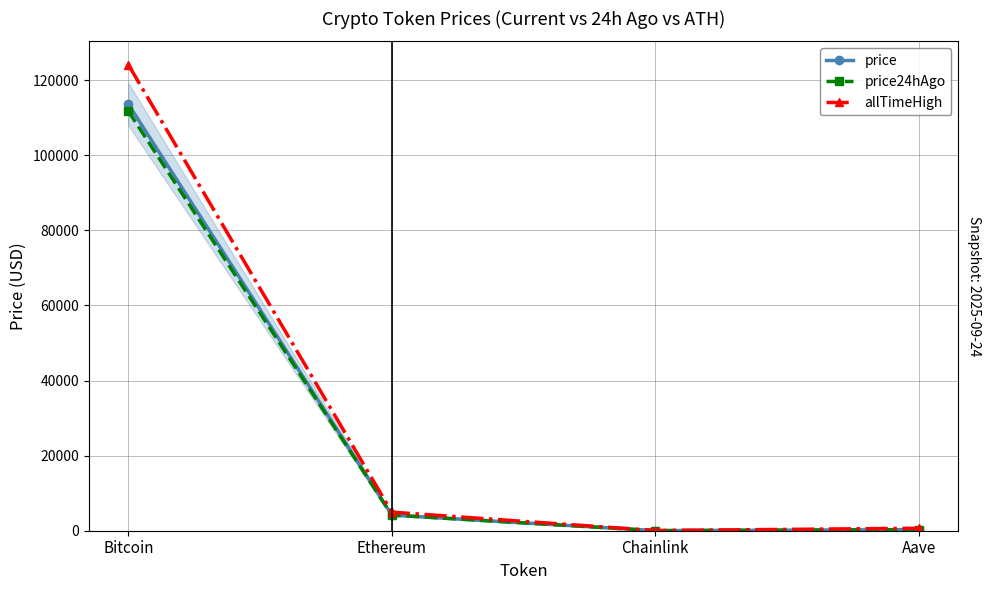

At which label is allTimeHigh closest to 62090?

Ethereum